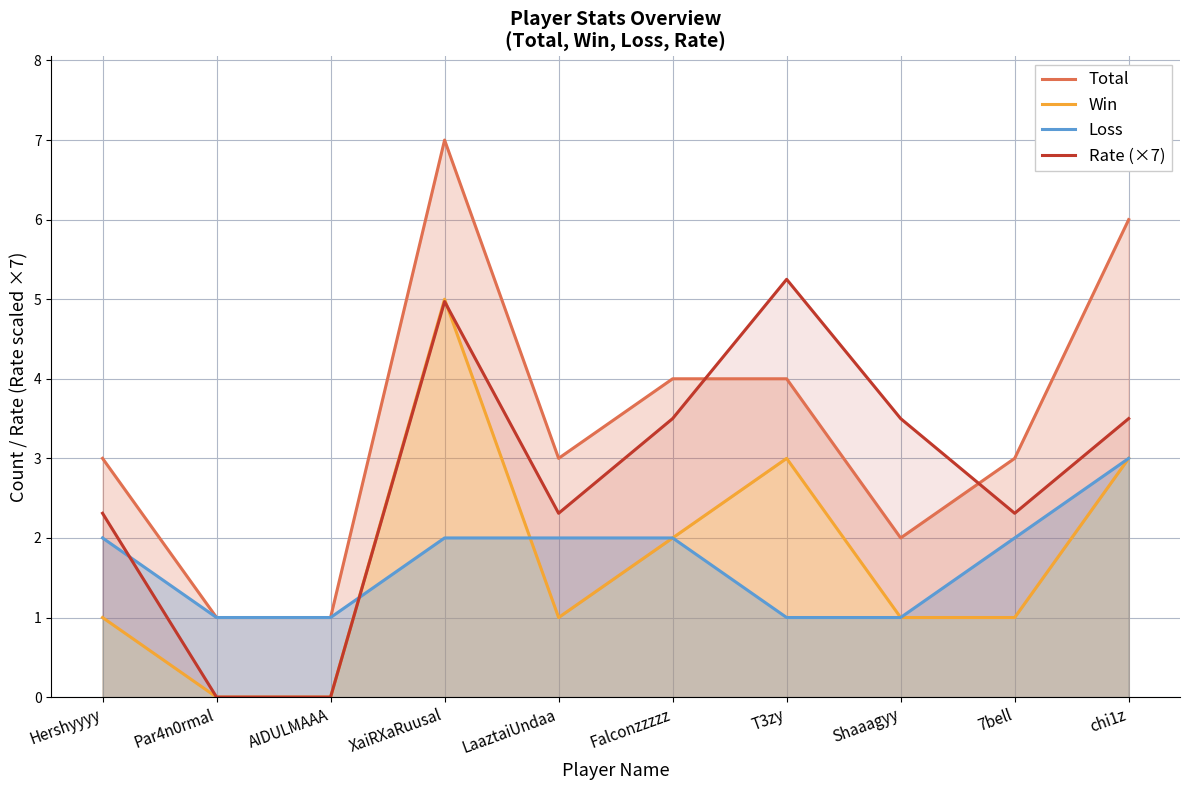

What is the spread (max minus min) of values at T3zy?

4.2